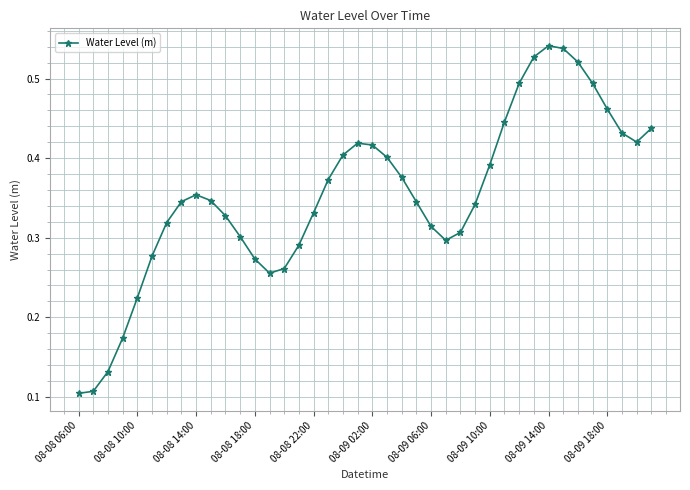

How many values are between 0 and 1?

40